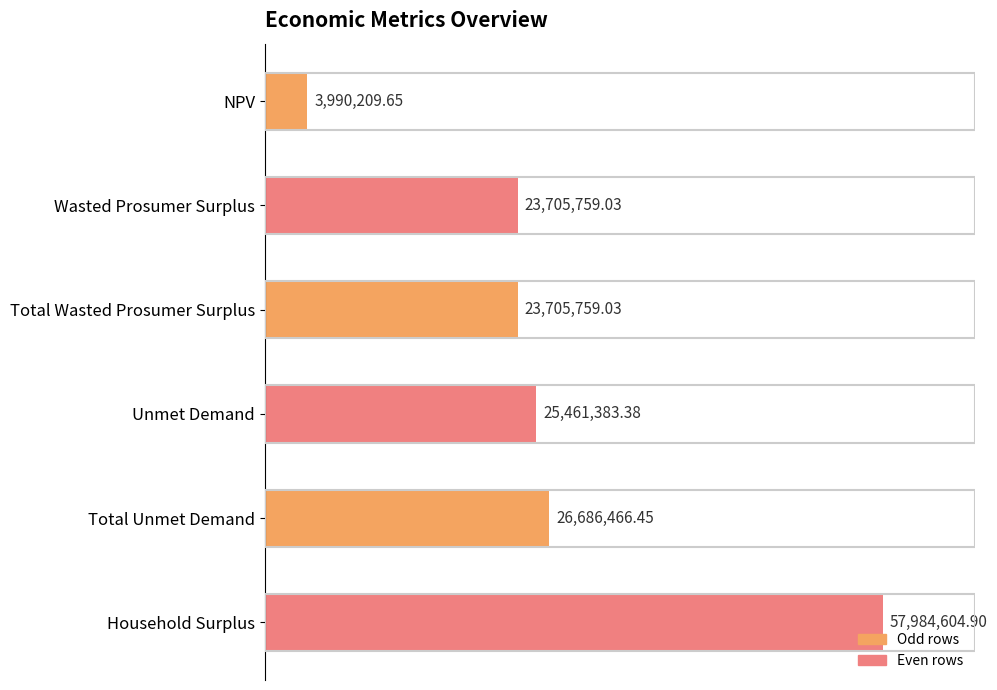

Does the chart contain any negative values?

No